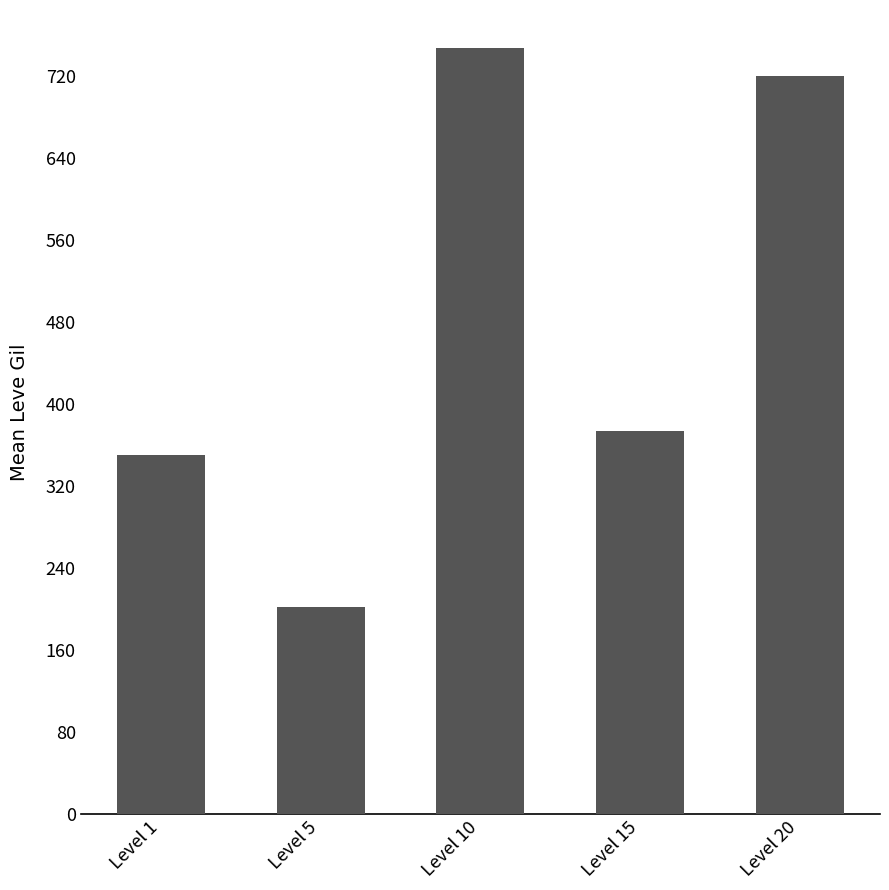

Rank the categories by value from lowest to highest.

Level 5, Level 1, Level 15, Level 20, Level 10